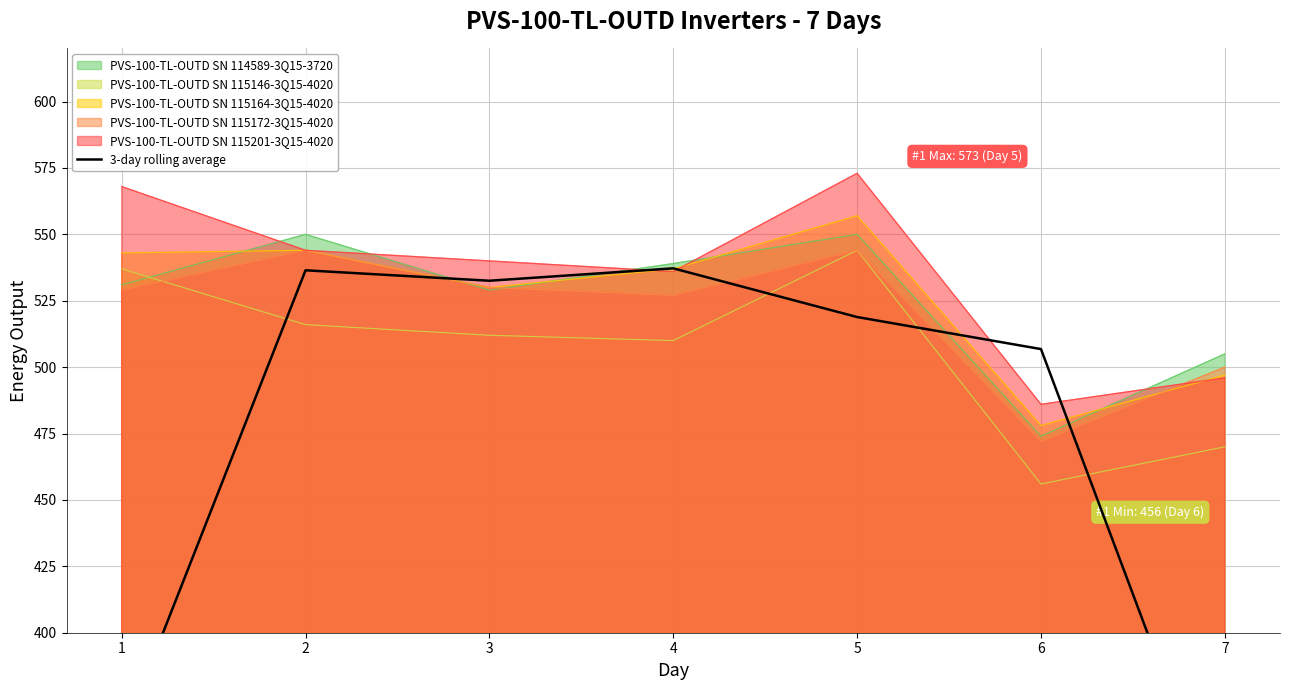

Rank the categories by value from highest to lowest.

4, 2, 3, 5, 6, 1, 7